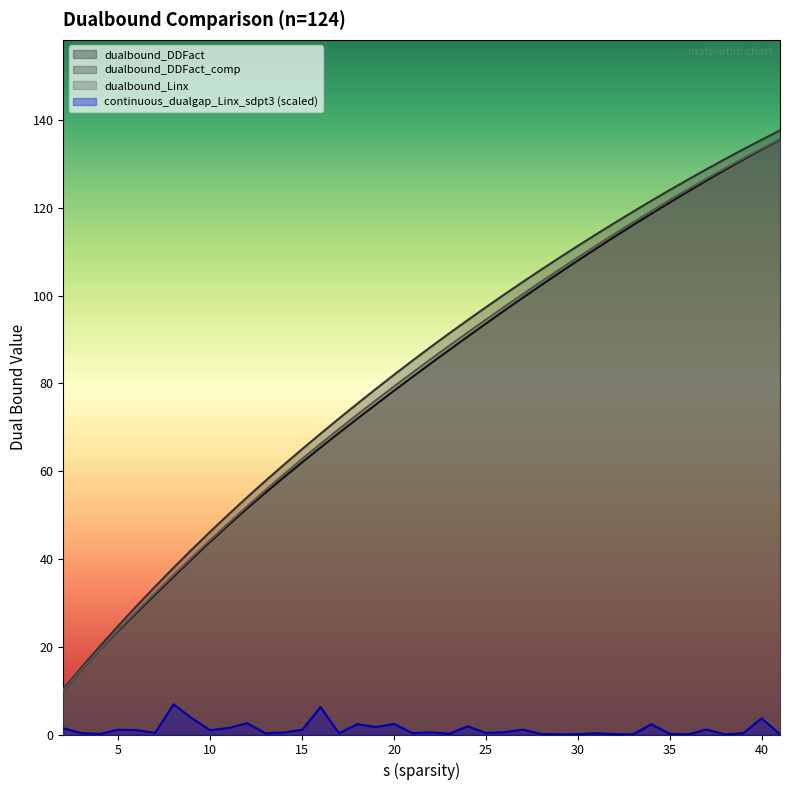

What is the sum of the dualbound_DDFact_comp values at 35 and 23?

215.4